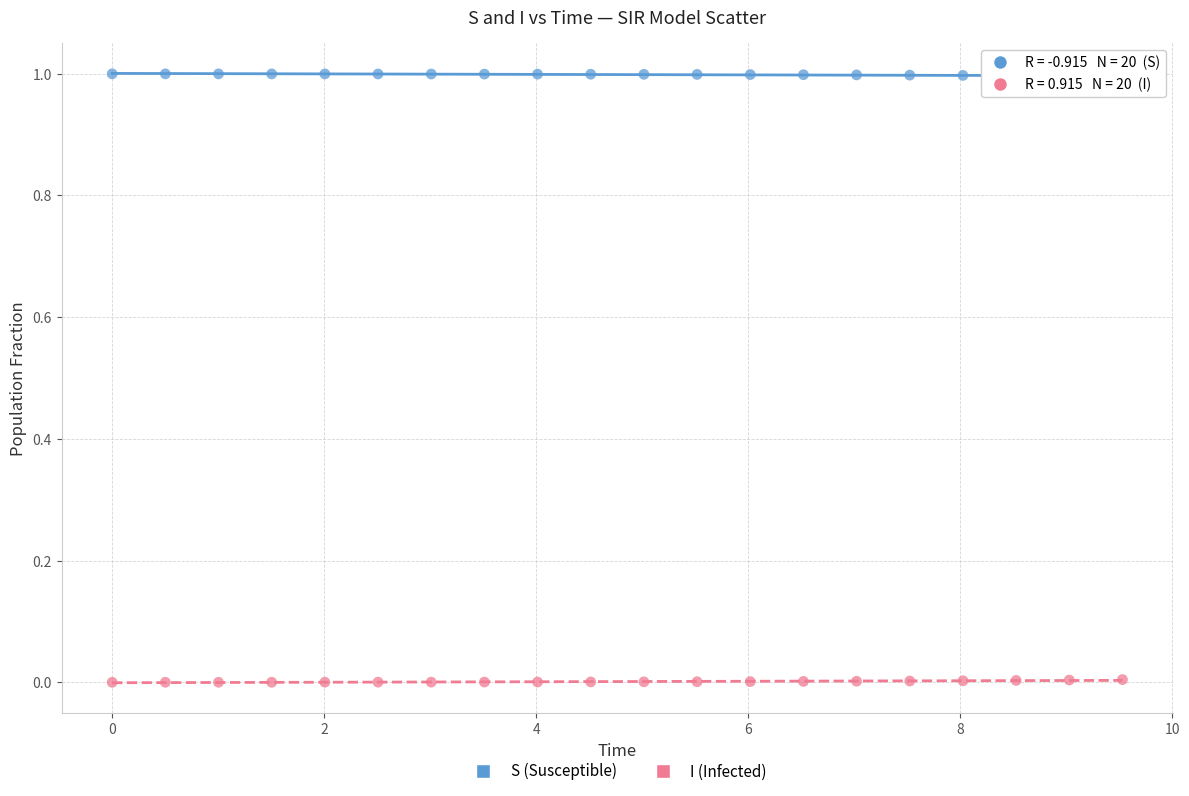

Which series contains the highest Y value?

S (Susceptible)